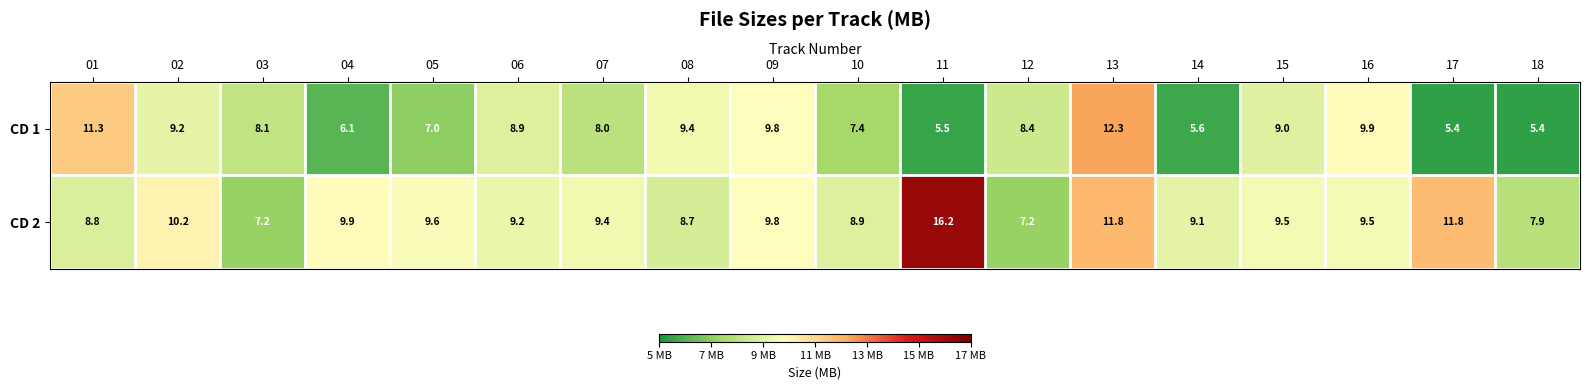

How many distinct data groups are displayed?

2